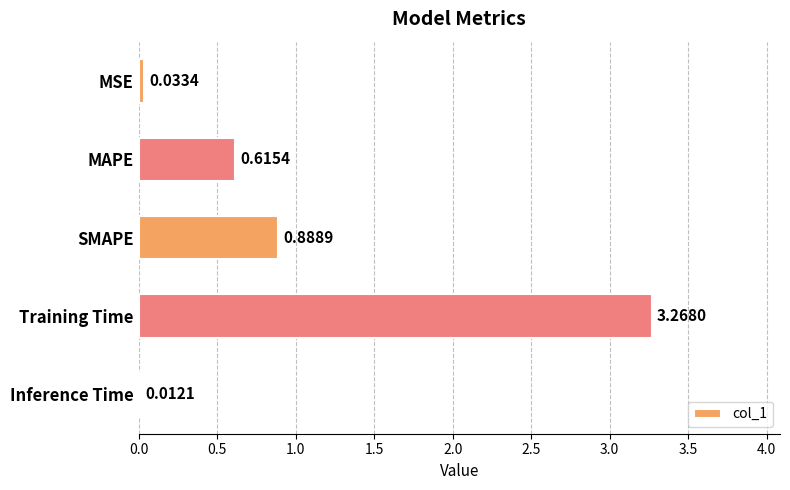

What is the sum of all values?

4.8